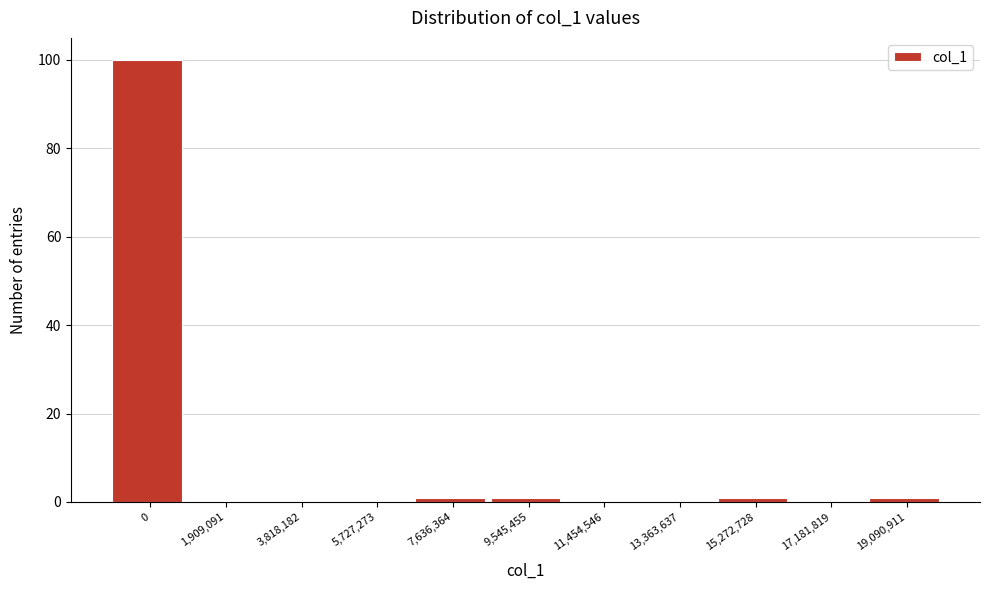

Reading left to right, extract all data points from this chart.

0=100	1,909,091=0	3,818,182=0	5,727,273=0	7,636,364=1	9,545,455=1	11,454,546=0	13,363,637=0	15,272,728=1	17,181,819=0	19,090,911=1